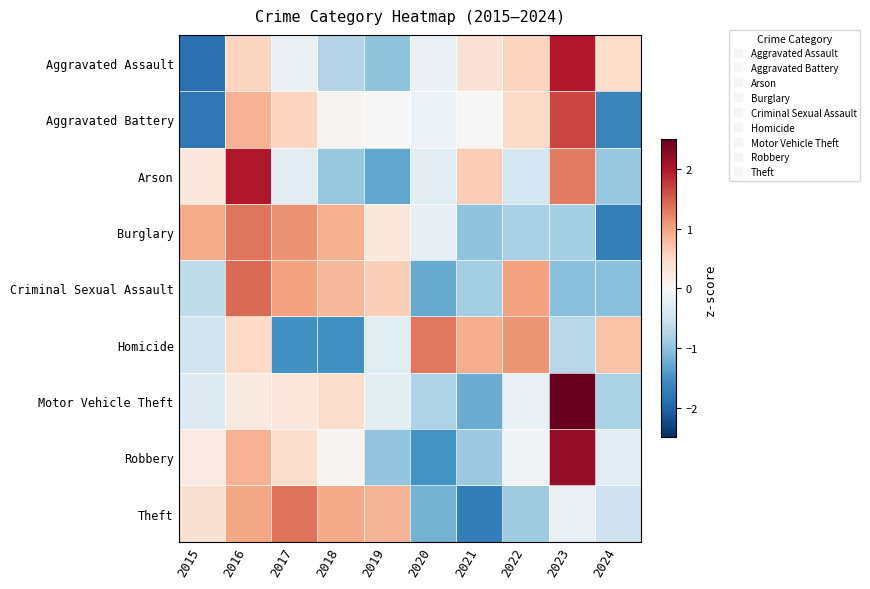

Reading right to left, list all the values displayed in this chart.

Aggravated Assault: 2024=0.5	2023=2.0	2022=0.5	2021=0.4	2020=-0.2	2019=-1.0	2018=-0.7	2017=-0.2	2016=0.5	2015=-1.9
Aggravated Battery: 2024=-1.7	2023=1.7	2022=0.5	2021=-0.0	2020=-0.1	2019=-0.0	2018=0.0	2017=0.5	2016=0.9	2015=-1.8
Arson: 2024=-1.0	2023=1.3	2022=-0.4	2021=0.6	2020=-0.3	2019=-1.3	2018=-1.0	2017=-0.3	2016=2.0	2015=0.3
Burglary: 2024=-1.7	2023=-0.8	2022=-0.8	2021=-1.0	2020=-0.2	2019=0.3	2018=0.9	2017=1.1	2016=1.3	2015=0.9
Criminal Sexual Assault: 2024=-1.1	2023=-1.1	2022=1.0	2021=-0.8	2020=-1.3	2019=0.6	2018=0.8	2017=1.0	2016=1.4	2015=-0.6
Homicide: 2024=0.7	2023=-0.7	2022=1.1	2021=0.9	2020=1.3	2019=-0.3	2018=-1.5	2017=-1.5	2016=0.5	2015=-0.5
Motor Vehicle Theft: 2024=-0.8	2023=2.6	2022=-0.2	2021=-1.2	2020=-0.8	2019=-0.2	2018=0.4	2017=0.3	2016=0.2	2015=-0.3
Robbery: 2024=-0.3	2023=2.2	2022=-0.1	2021=-0.9	2020=-1.5	2019=-1.0	2018=0.0	2017=0.4	2016=0.9	2015=0.2
Theft: 2024=-0.5	2023=-0.2	2022=-0.9	2021=-1.7	2020=-1.2	2019=0.8	2018=0.9	2017=1.4	2016=1.0	2015=0.4